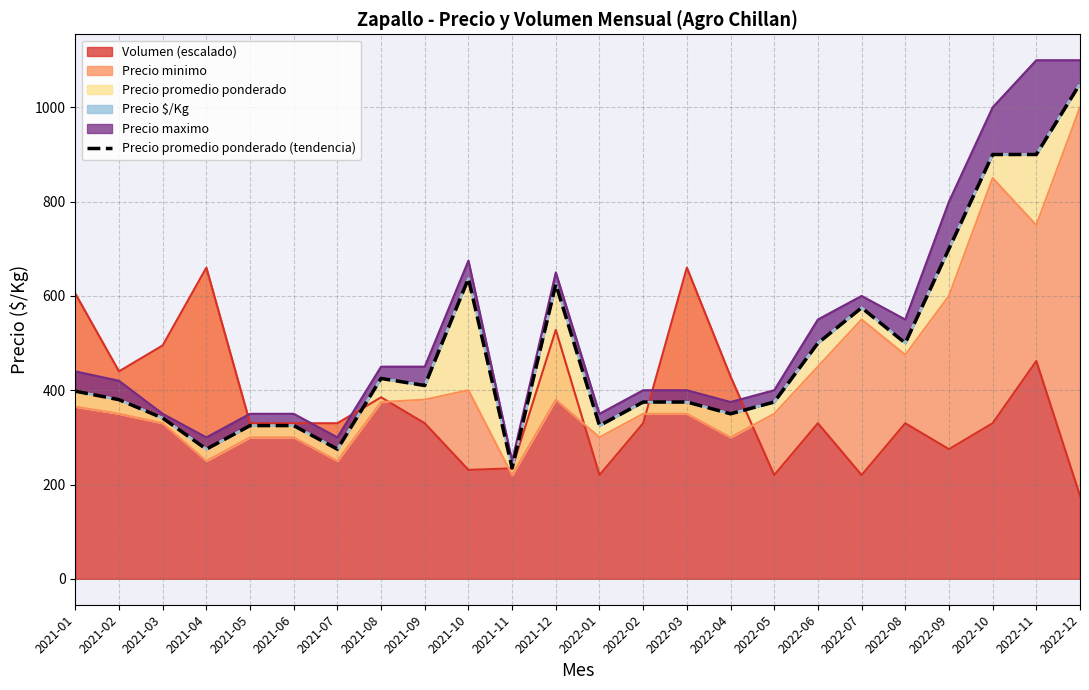

How many data points are above 398?

11